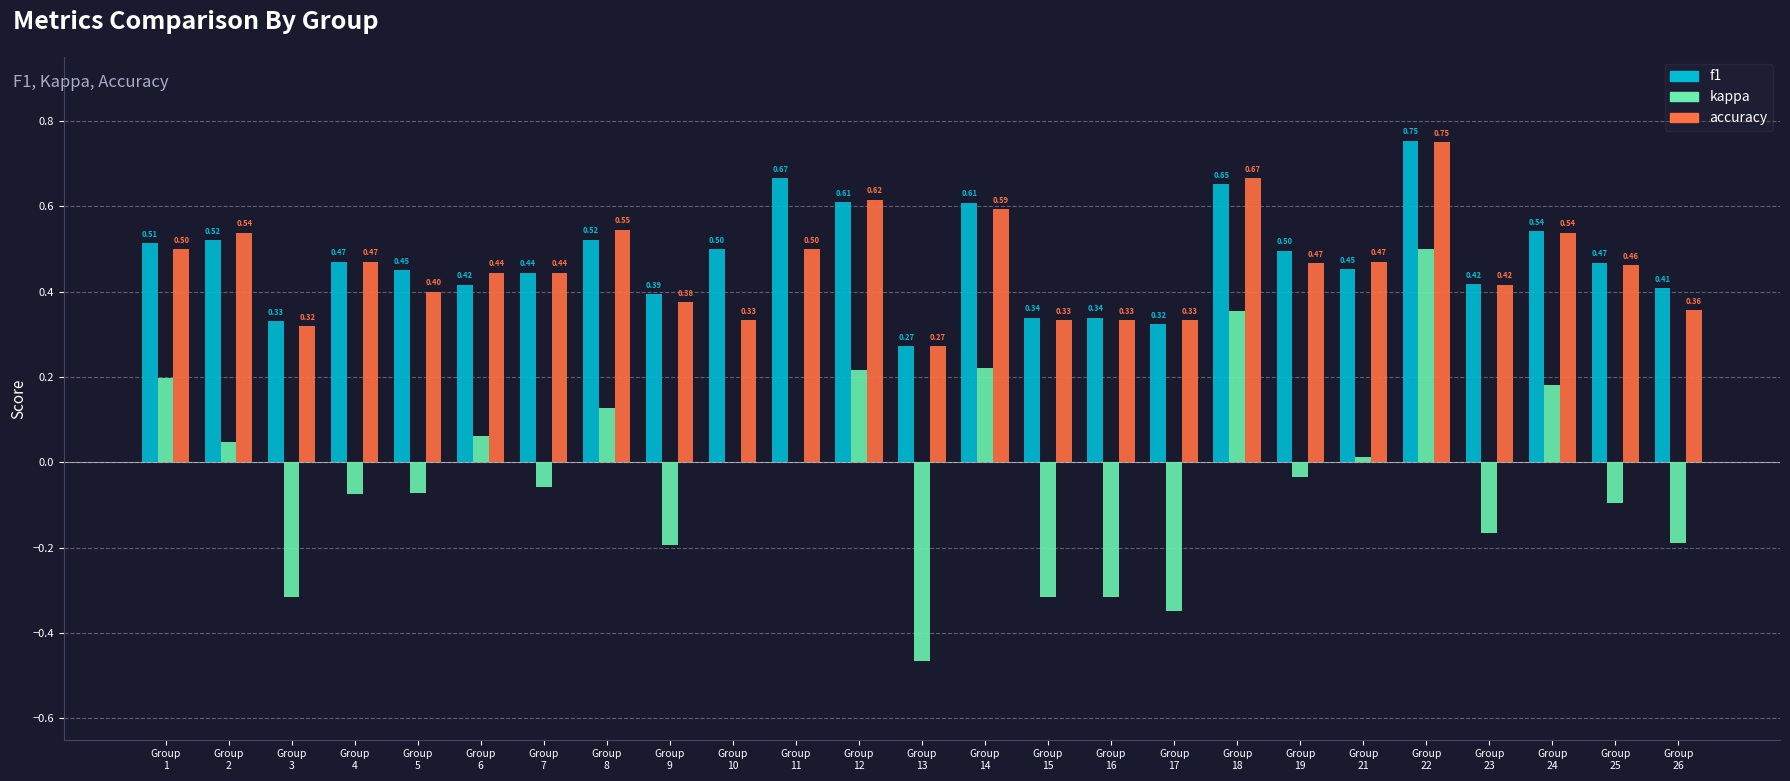

What is the sum of all f1 values?

11.9